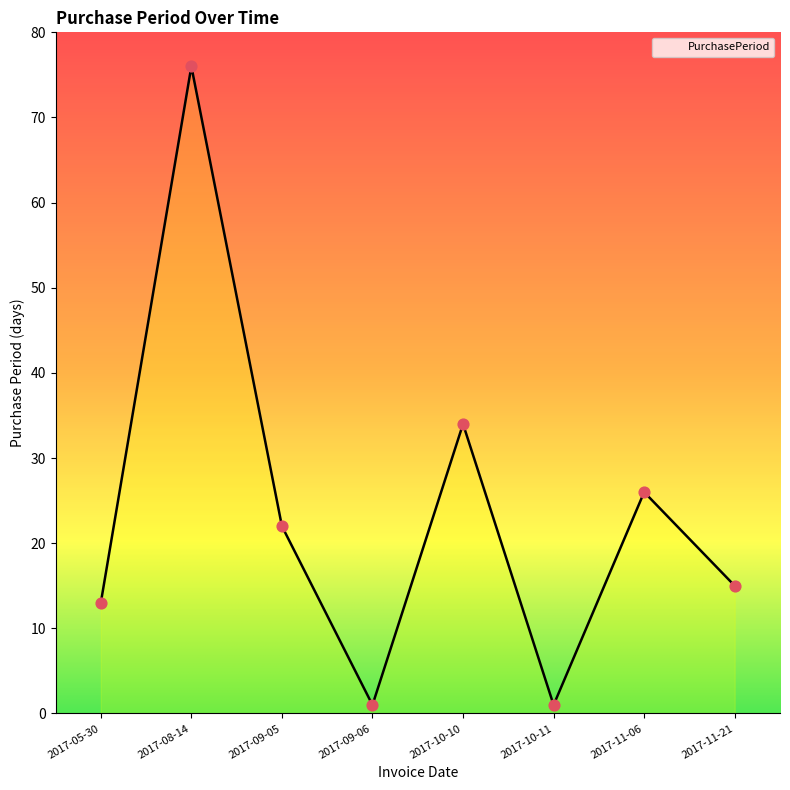

Which has a higher value, 2017-09-06 or 2017-10-10?

2017-10-10